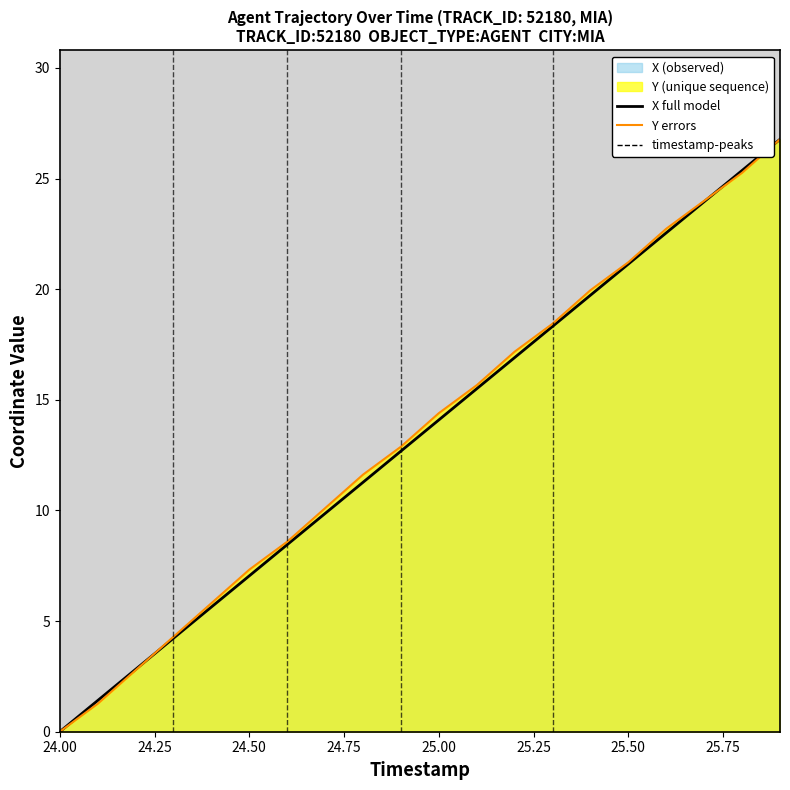

What is the total value across all series at 25.50?

42.4